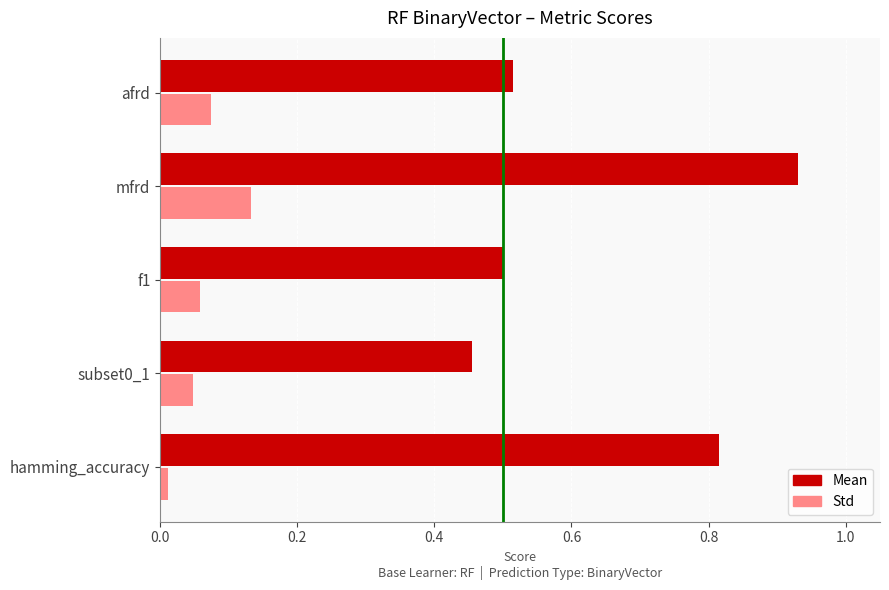

Which series has the largest range (max minus min)?

Mean